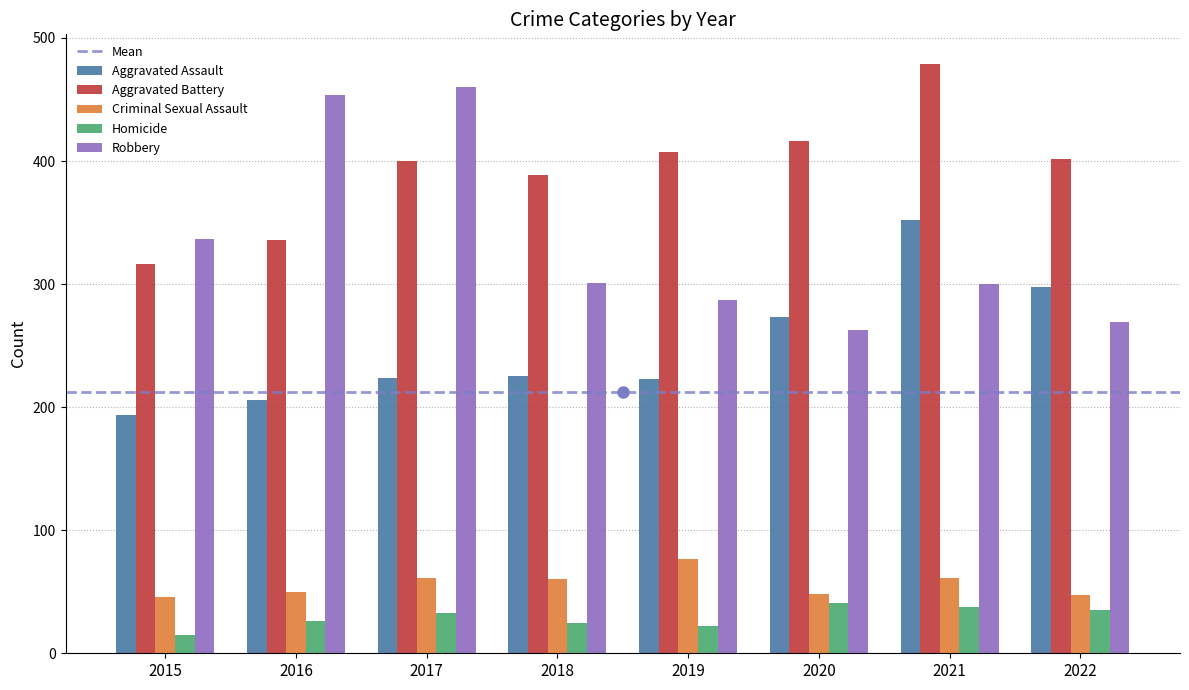

At which category is the sum across all series the highest?

2021